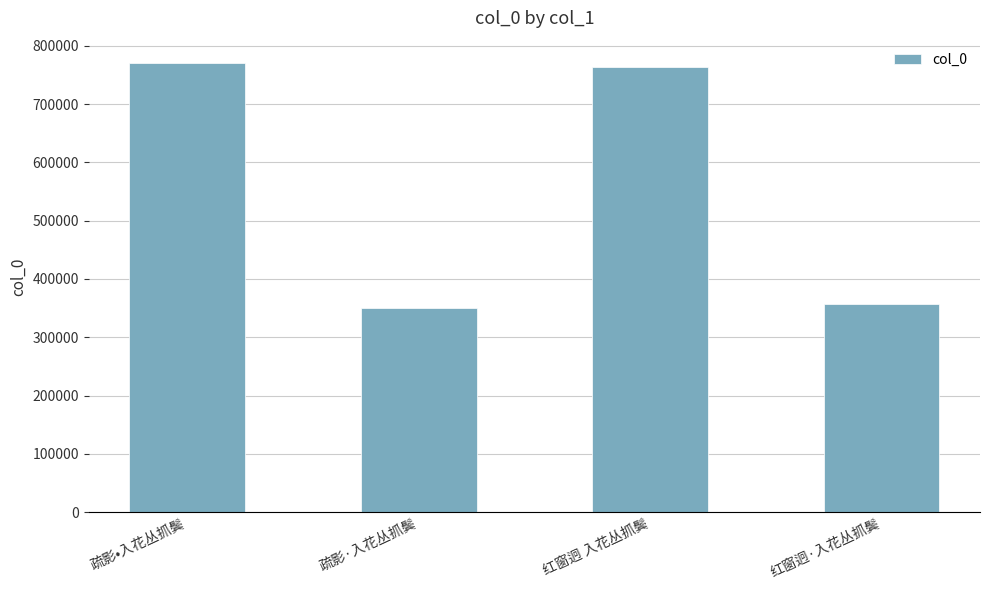

Read the value at 红窗迥 入花丛抓鬓, to the nearest 100.

764100